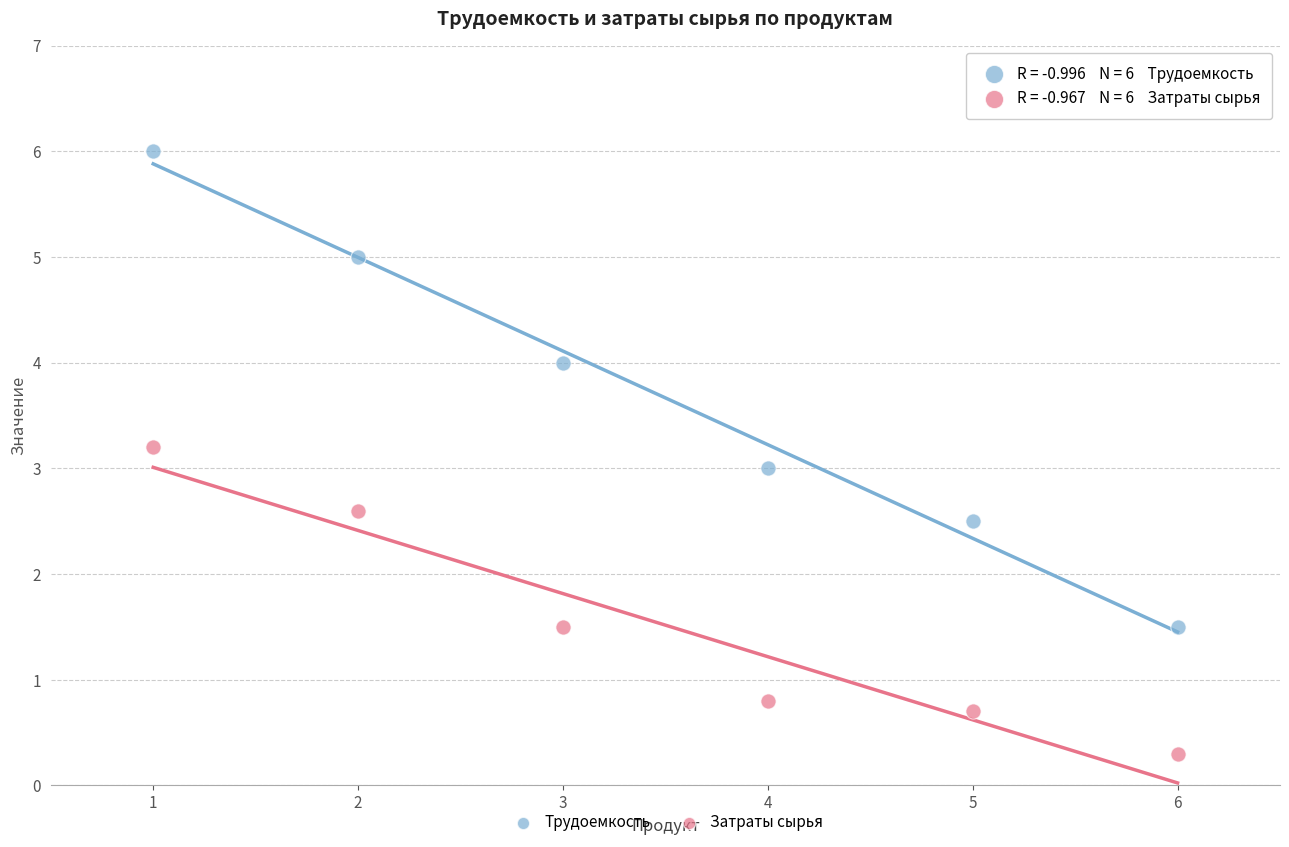

Across all data points, what is the average Y value?

2.6